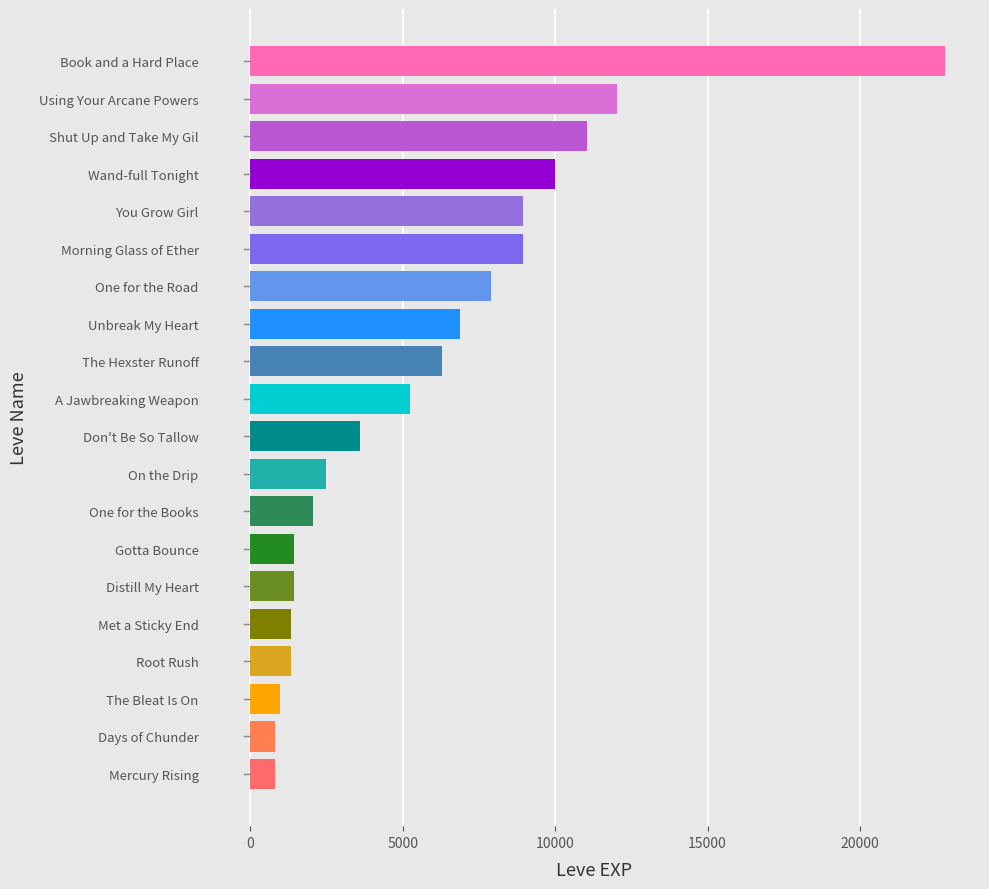

True or false: the data shows 3600 at Don't Be So Tallow.

True